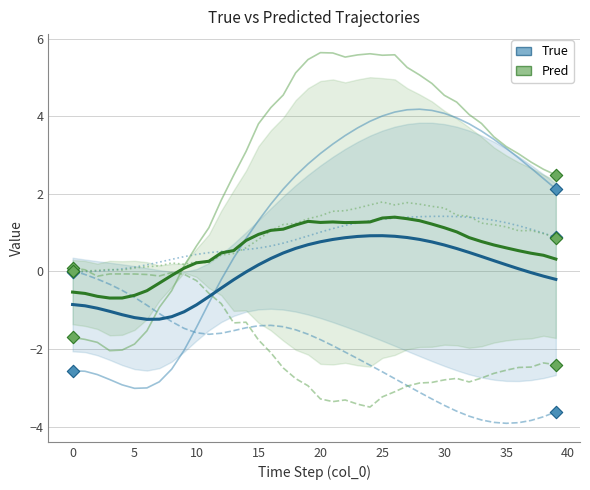

Is the value of Y_Pred at 30 greater than the value of Z_True at 10?

No